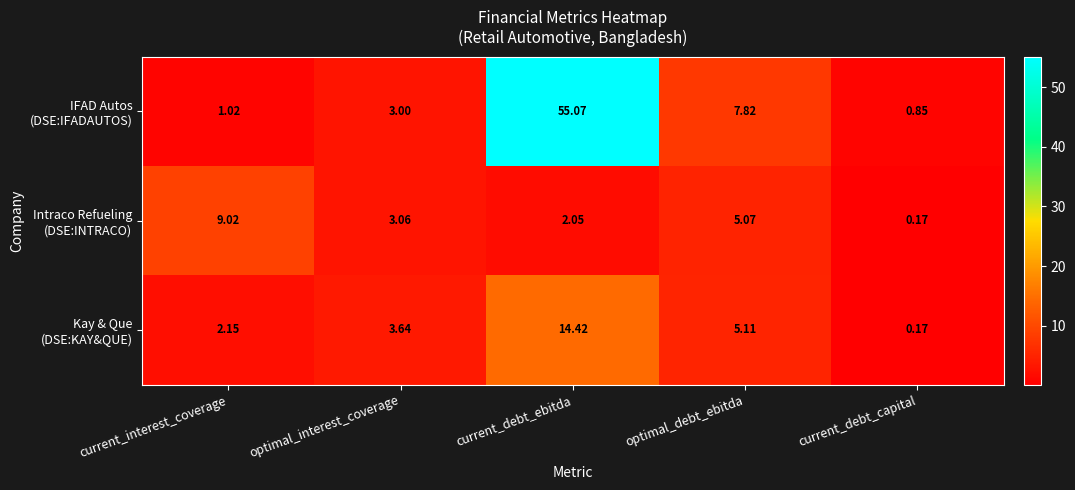

At which category does the chart reach its minimum across all series?

current_debt_capital